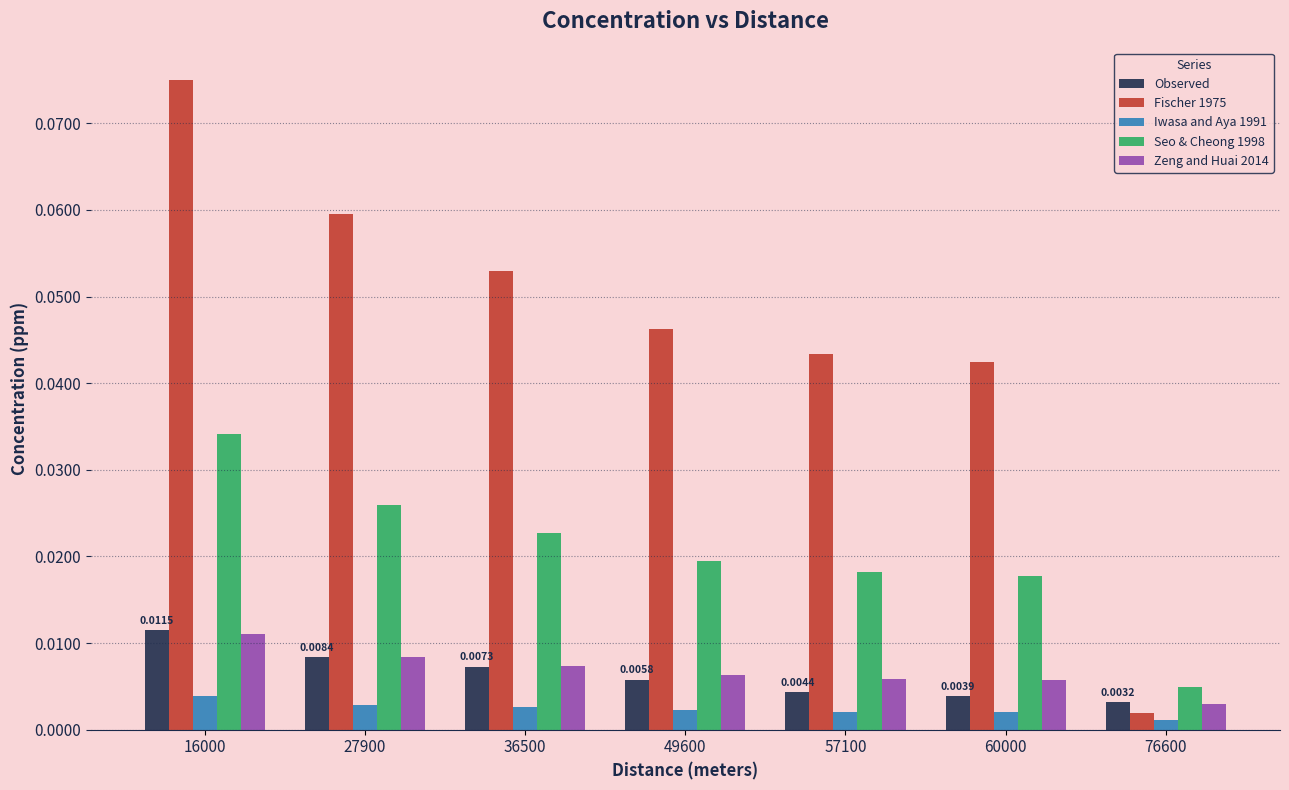

Which label corresponds to the smallest value in the chart?

76600